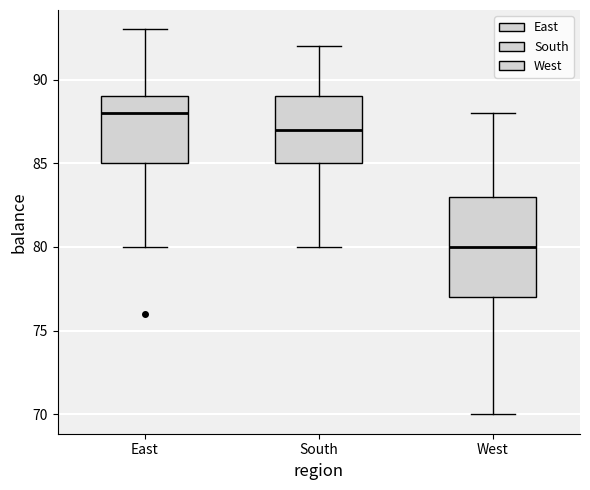

Reading left to right, transcribe this box plot: for each box, give where its median line is, the range the box spans, and where its two whiskers end, as read against the y-axis. The values are not printed on the chart, so give them approximately, as read against the axis.

East: median 88, box 85 to 89, whiskers 80 to 93
South: median 87, box 85 to 89, whiskers 80 to 92
West: median 80, box 77 to 83, whiskers 70 to 88